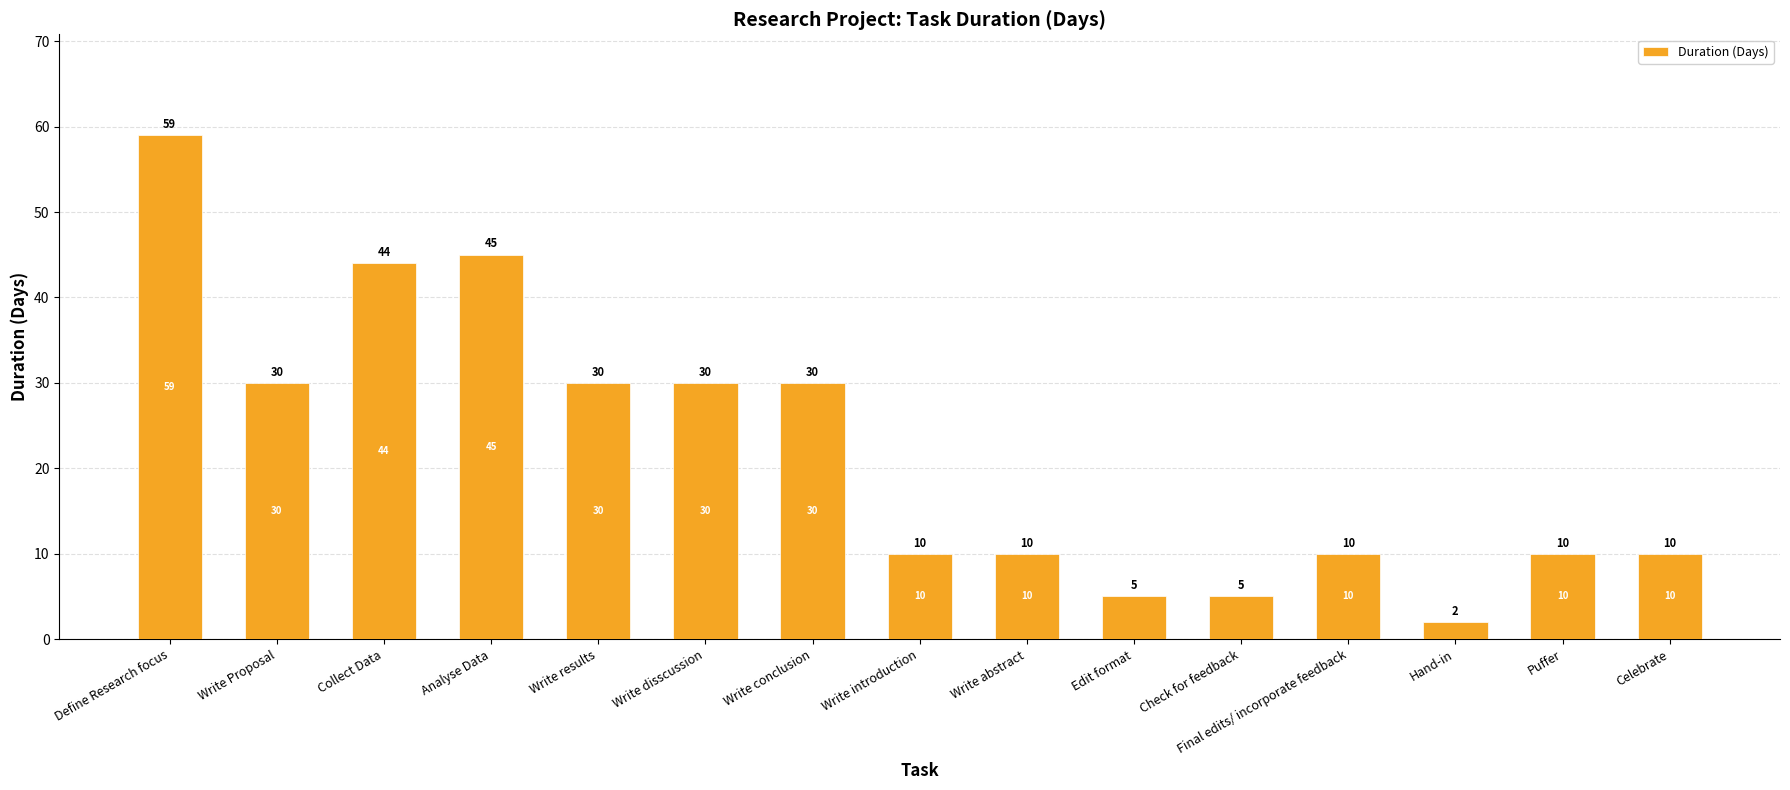

True or false: the data shows 10 at Write introduction.

True